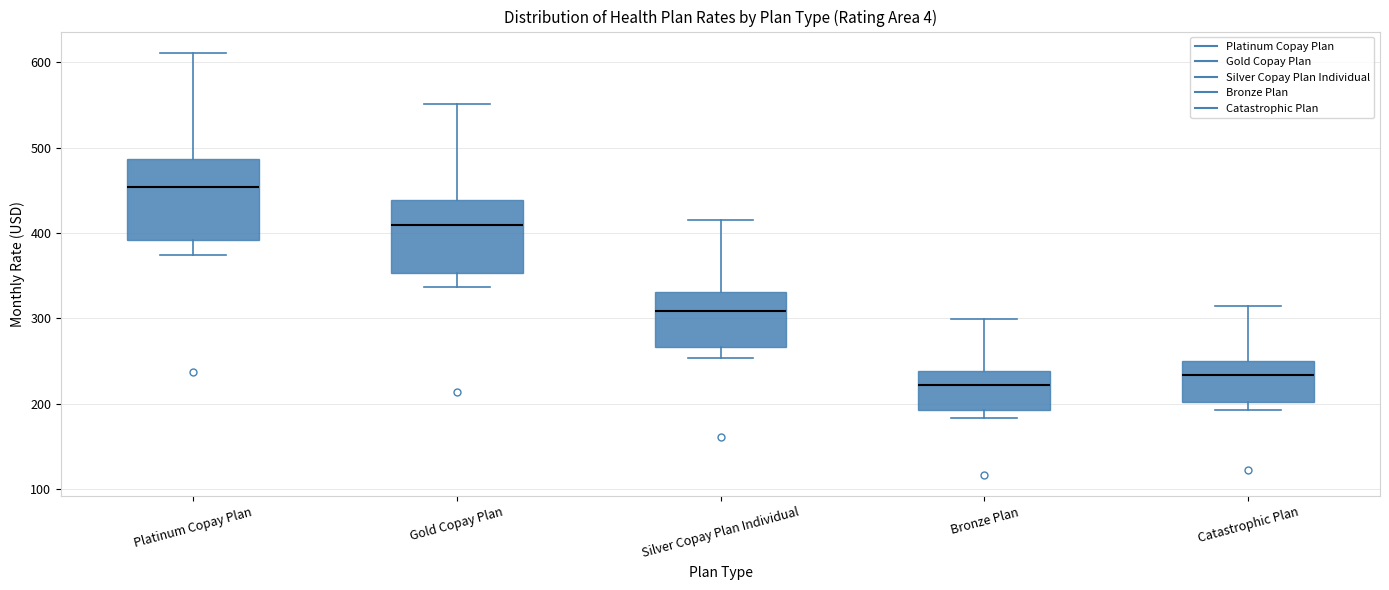

Where does the upper whisker of the box for Bronze Plan end on the y-axis? The values are not printed on the chart, so give them approximately, as read against the axis.

300